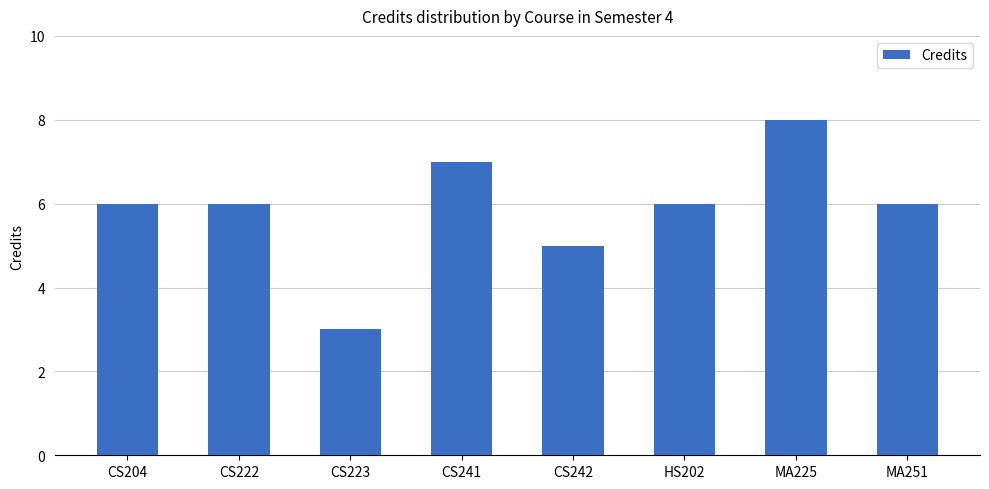

Read the value at MA225.

8